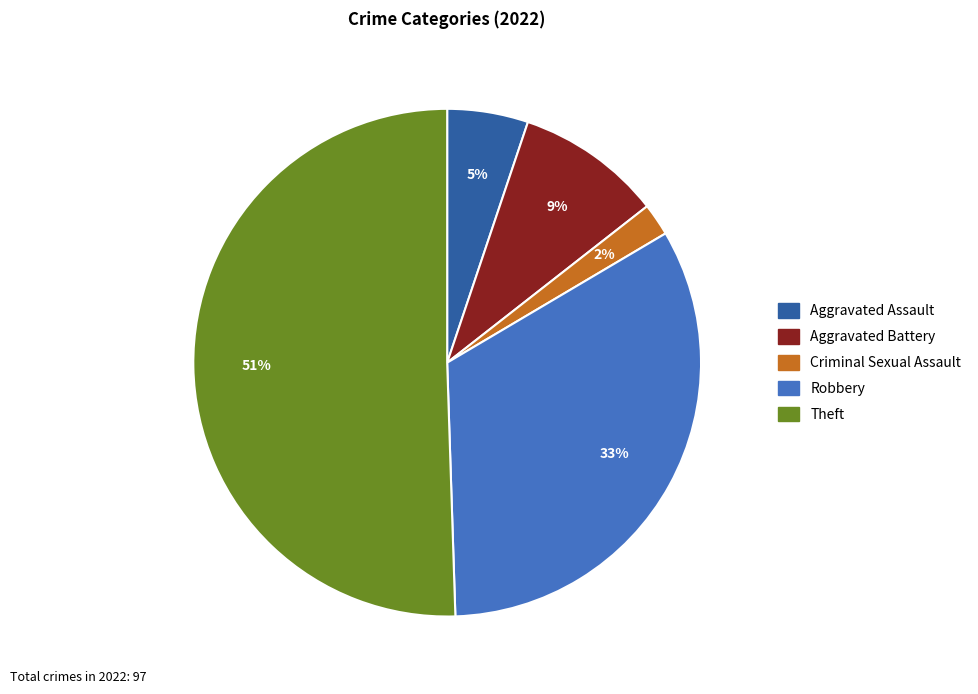

To the nearest percent, what is the average slice percentage?

20%